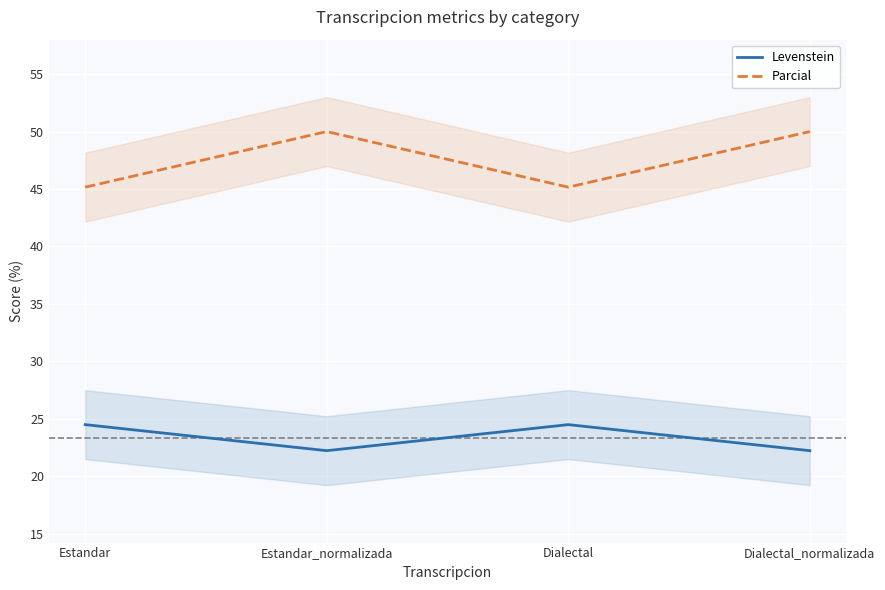

Where is the first local maximum for Levenstein?

Dialectal